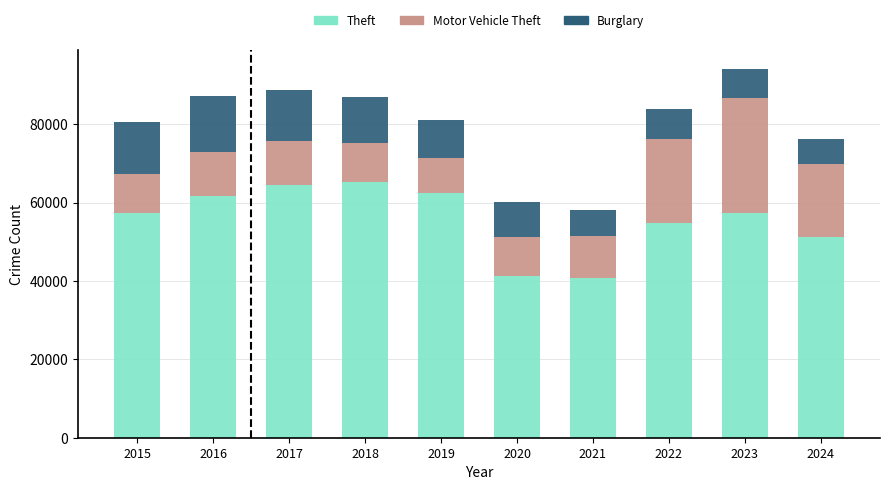

What is the sum of all Theft values?

556835